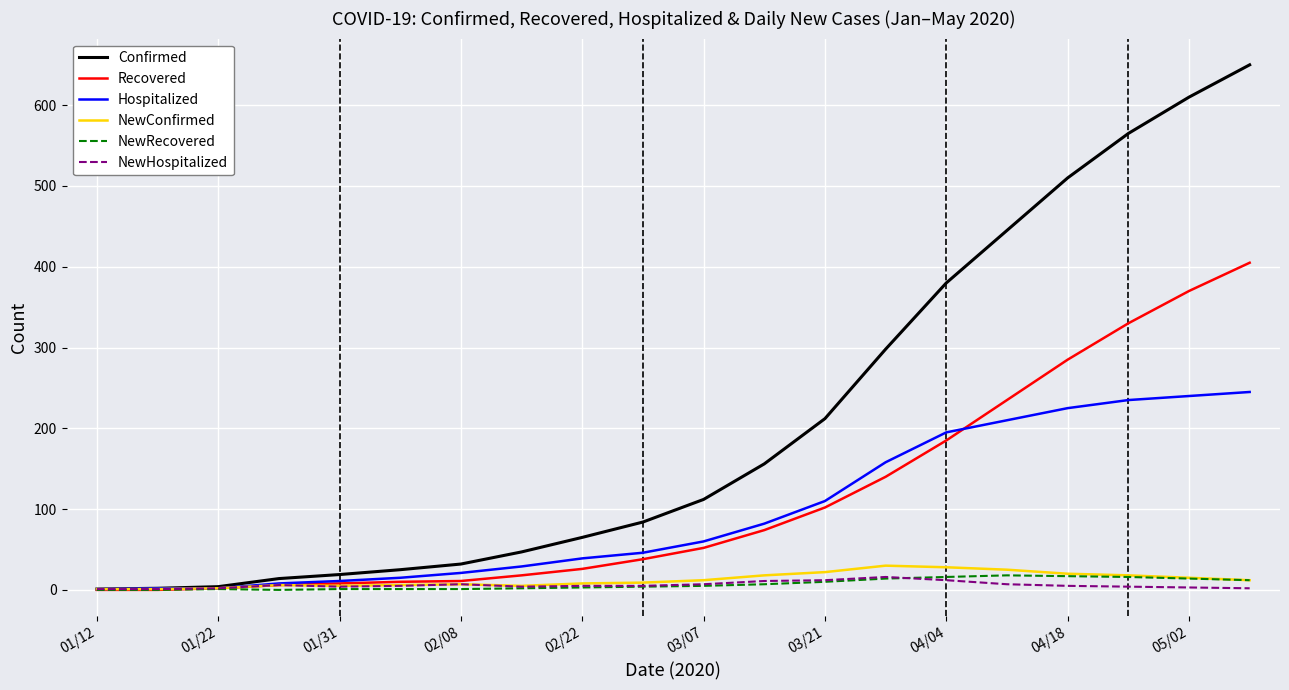

Which series has the widest spread of values?

Confirmed